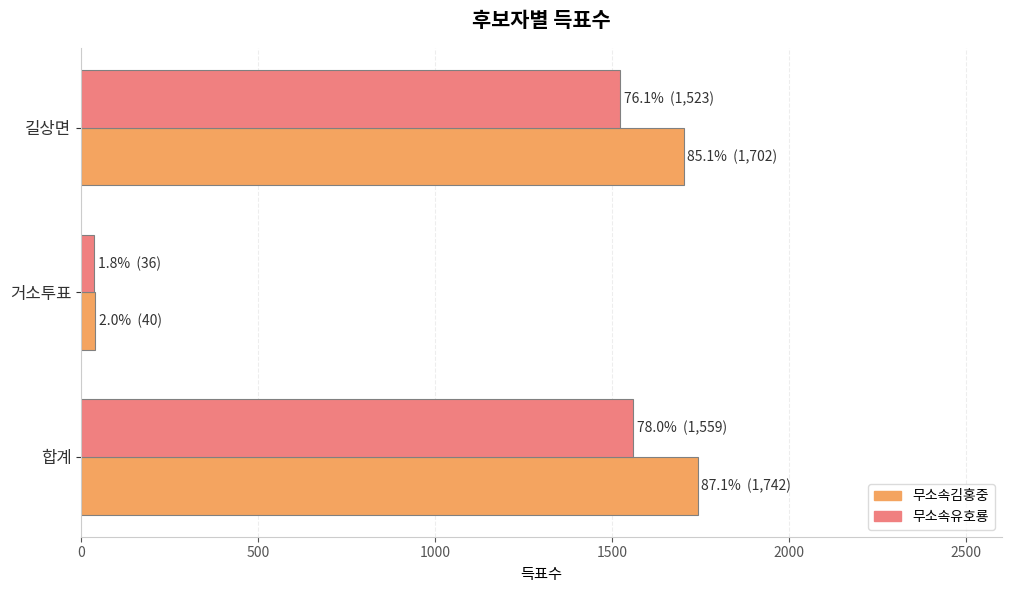

At 길상면, list the series in order from largest to smallest.

무소속김홍중, 무소속유호룡